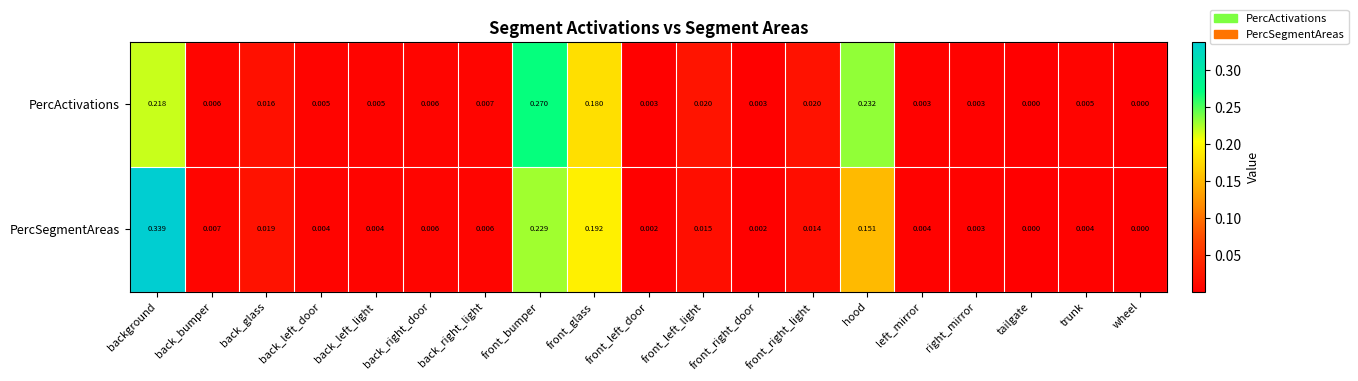

Count the number of data series in this chart.

2